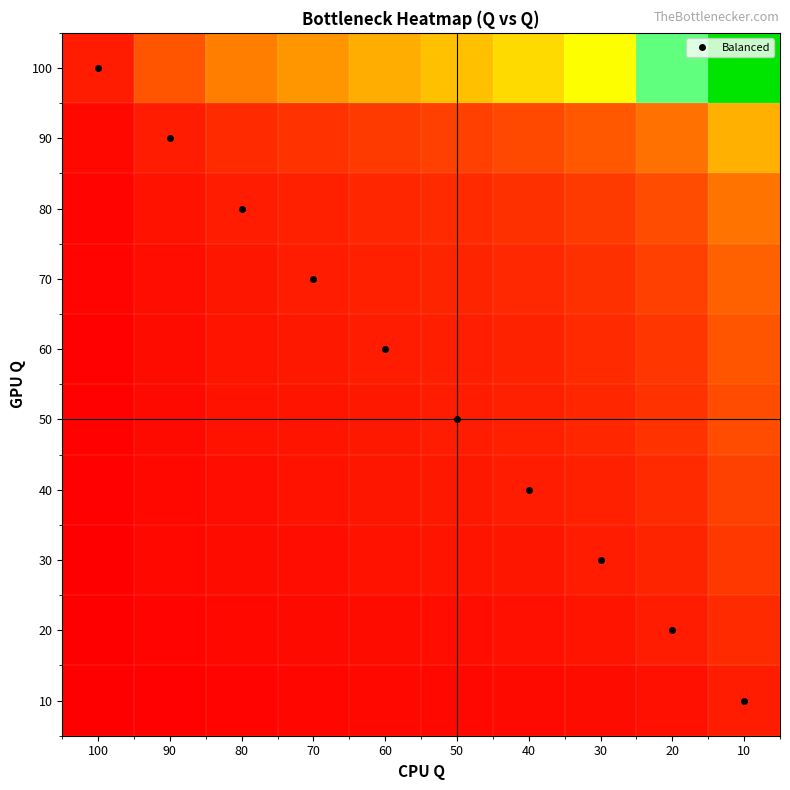

At 80, list the series in order from smallest to largest.

10, 20, 30, 40, 50, 60, 70, 80, 90, 100